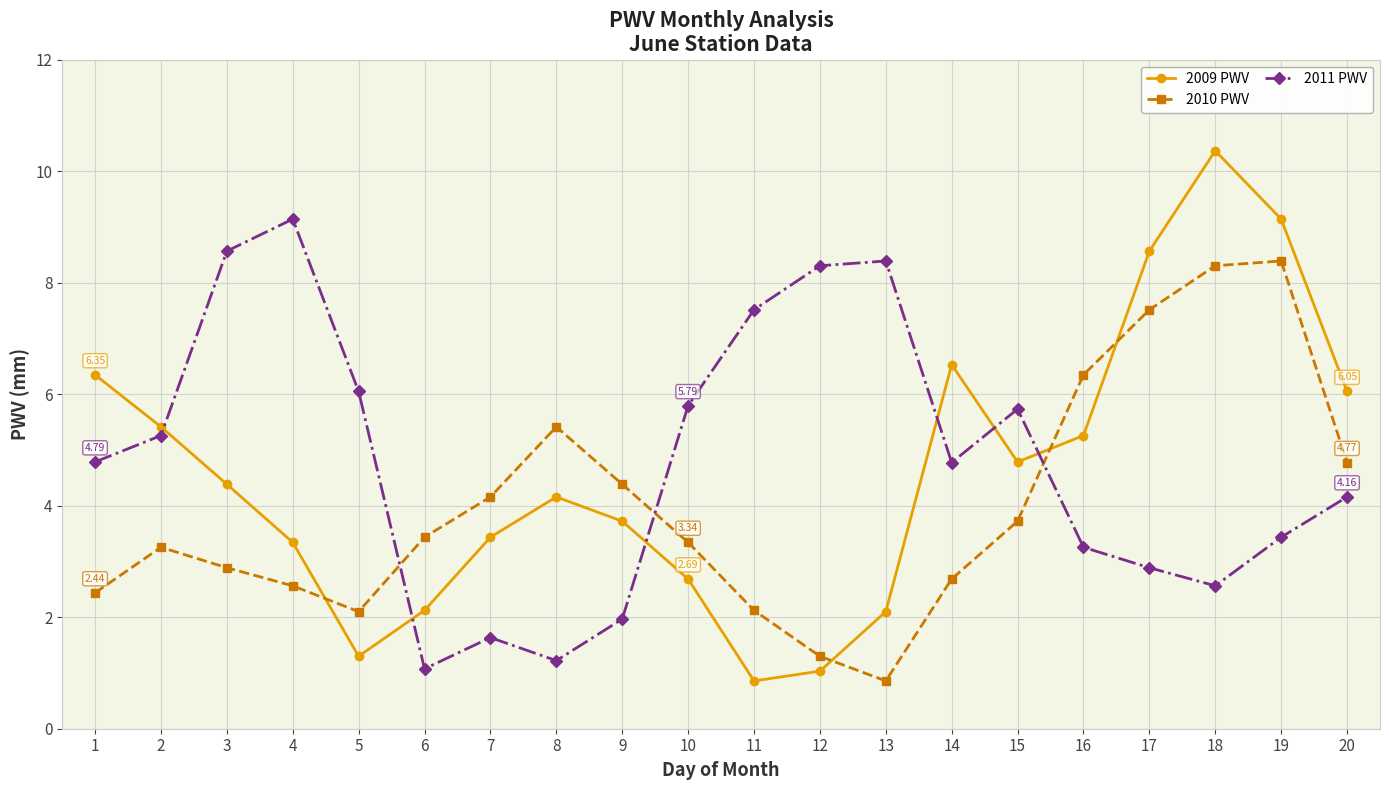

How many intersections are there between 2009 PWV and 2011 PWV?

6